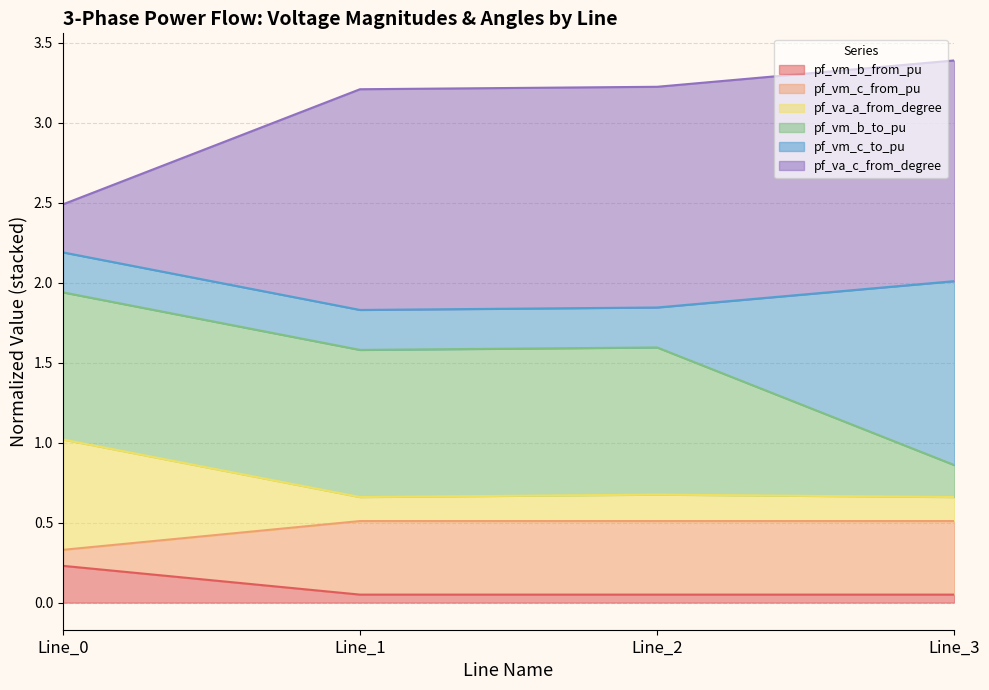

At how many categories does at least one series exceed 0?

4